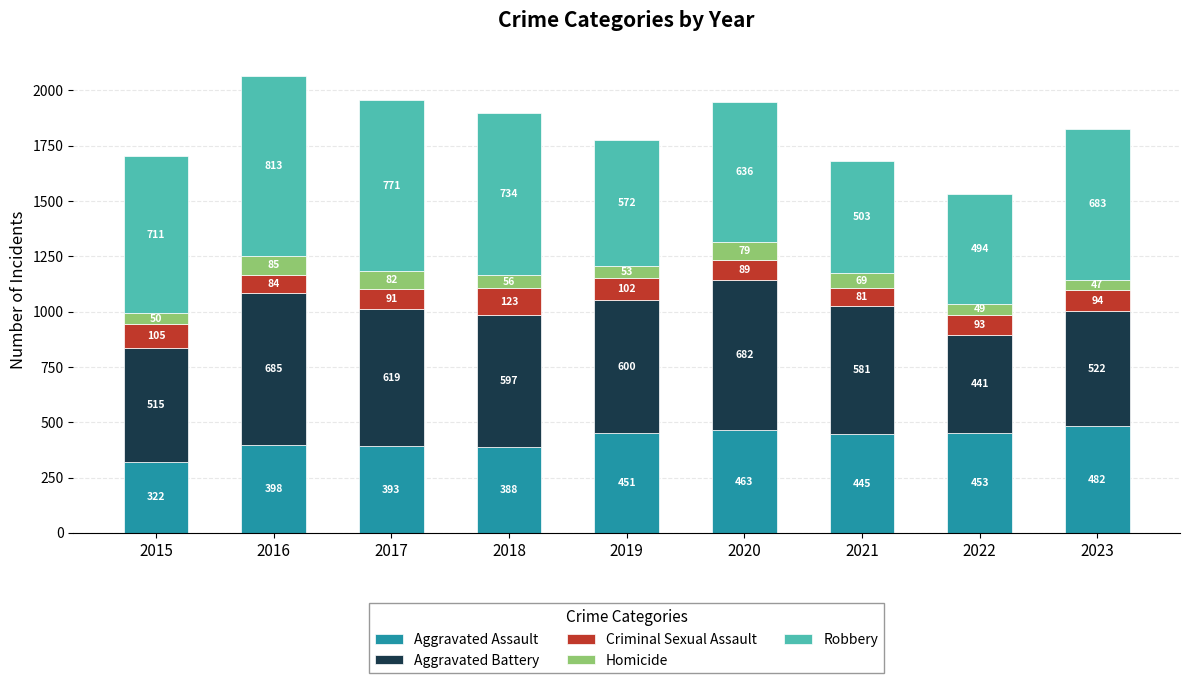

Are the bars grouped side by side (vs. stacked)?

No